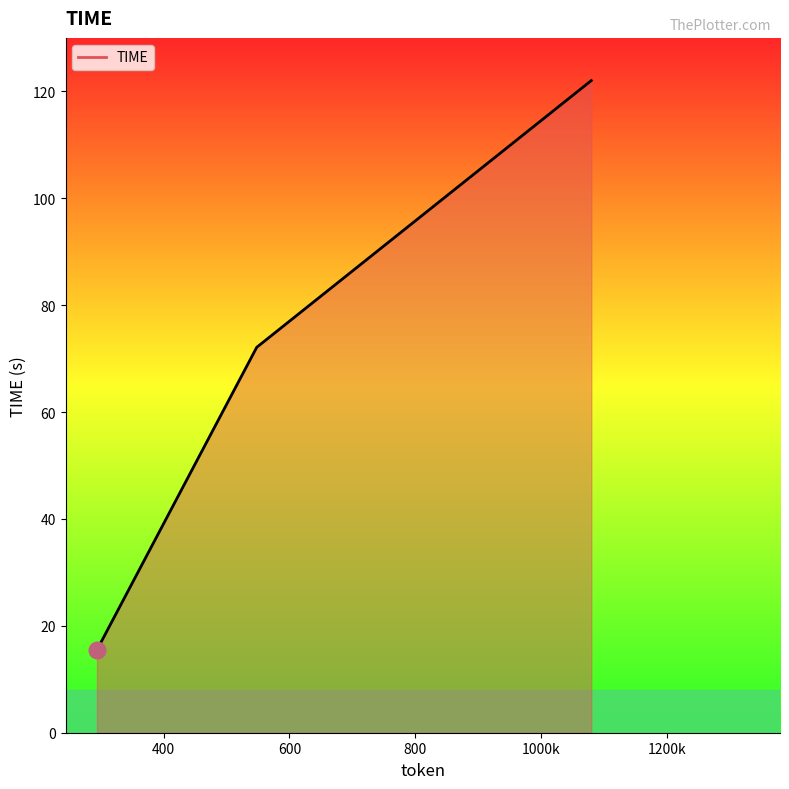

What is the sum of all values?

209.6